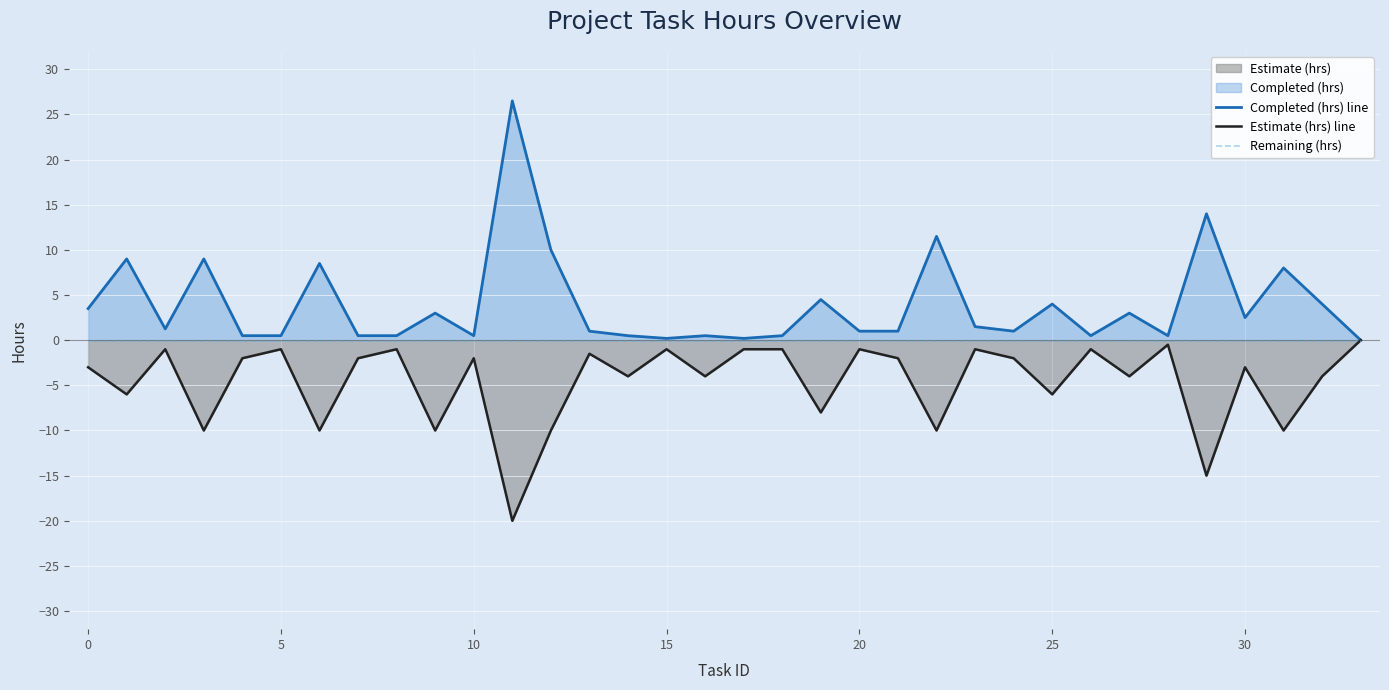

In Estimate (hrs) line, how many points are lower than both neighbors (excluding endpoints)?

13